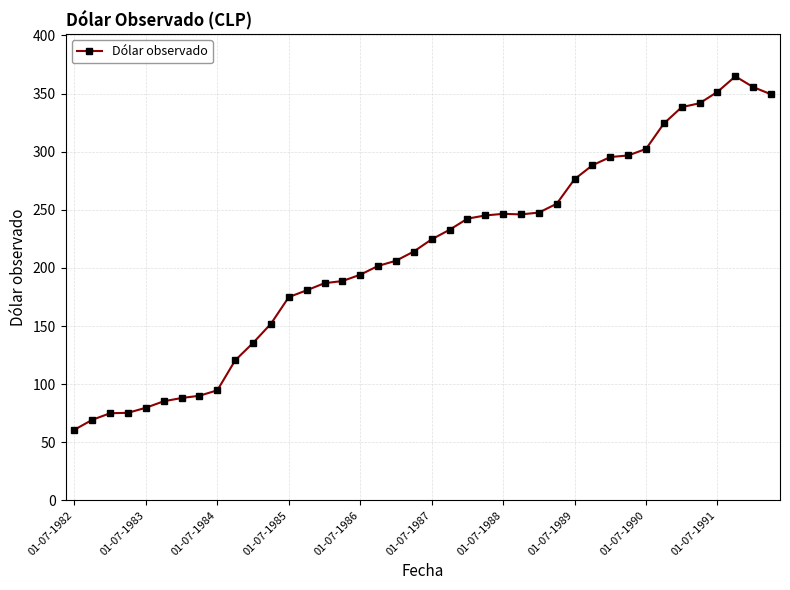

What is the value of the 12th point from the left?

151.9